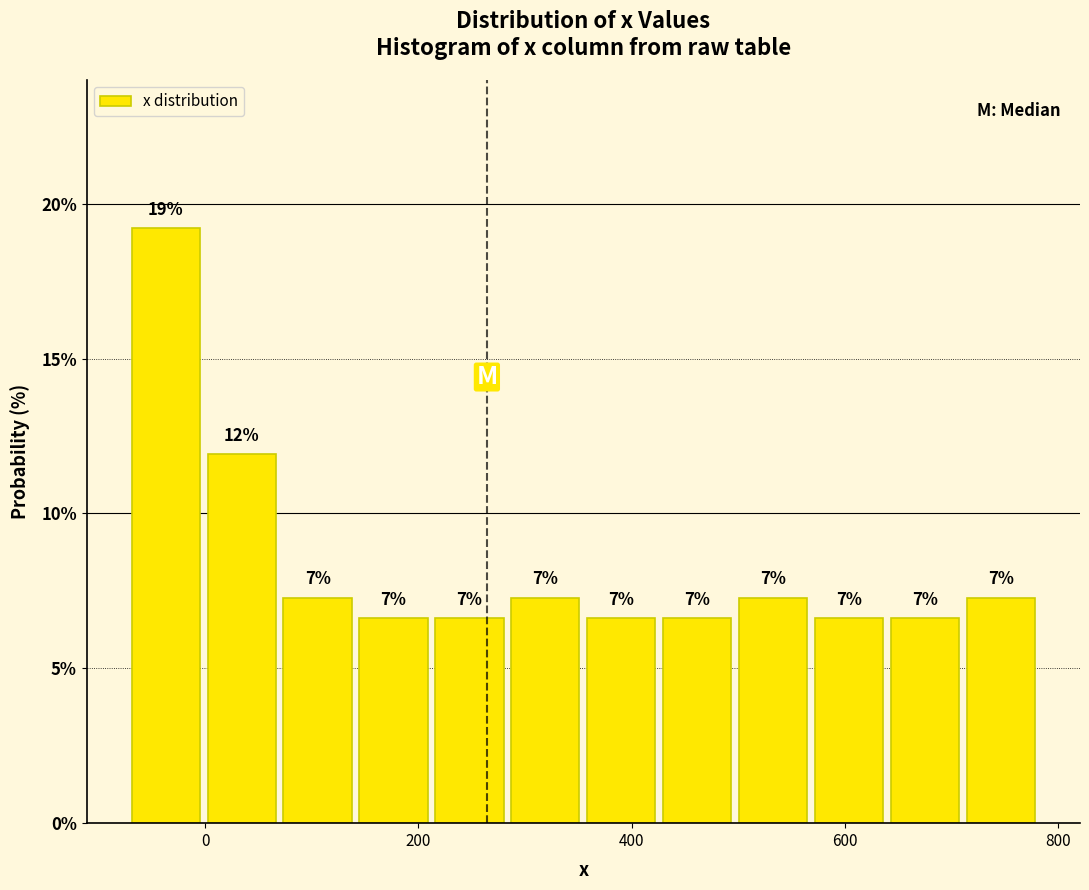

Read against the x-axis, roughly where is the centre of the tallest bar?

-40